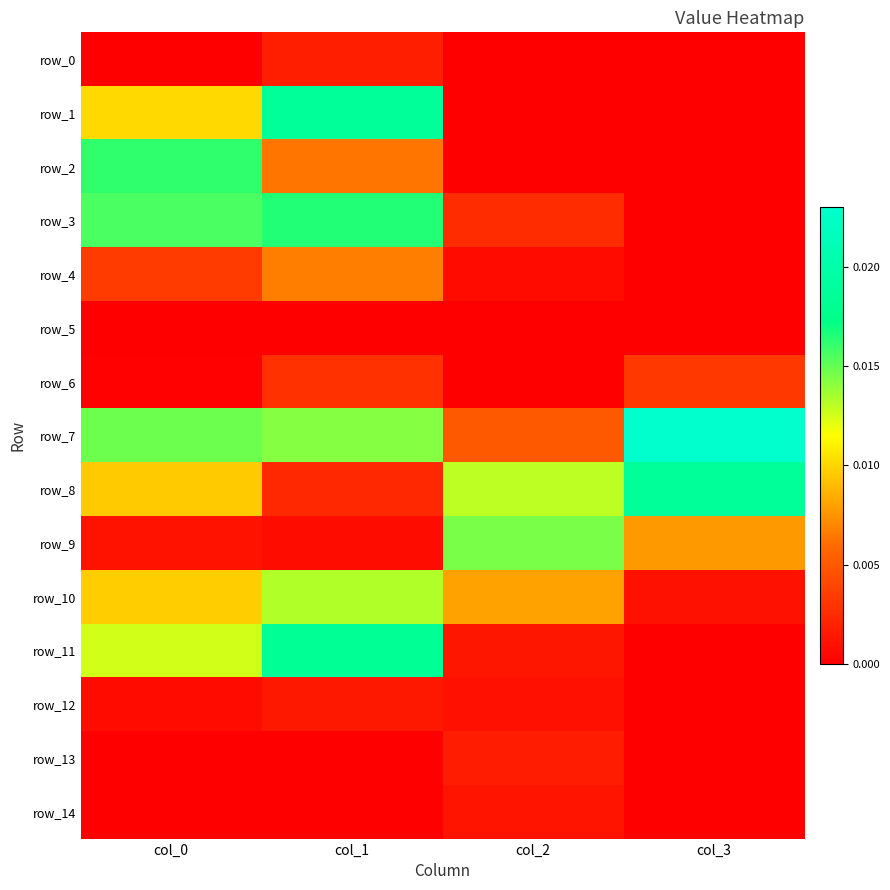

At which category is the sum across all series the highest?

col_1